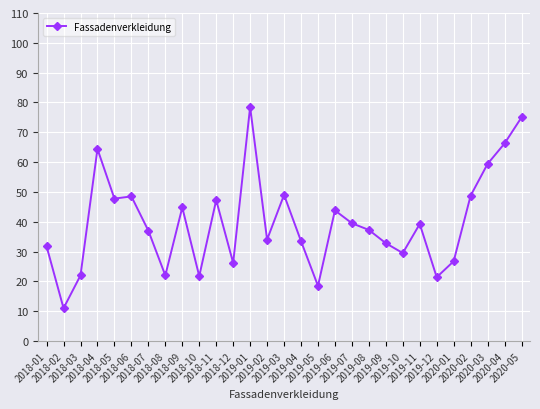

At which label does the data first exceed 37?

2018-04